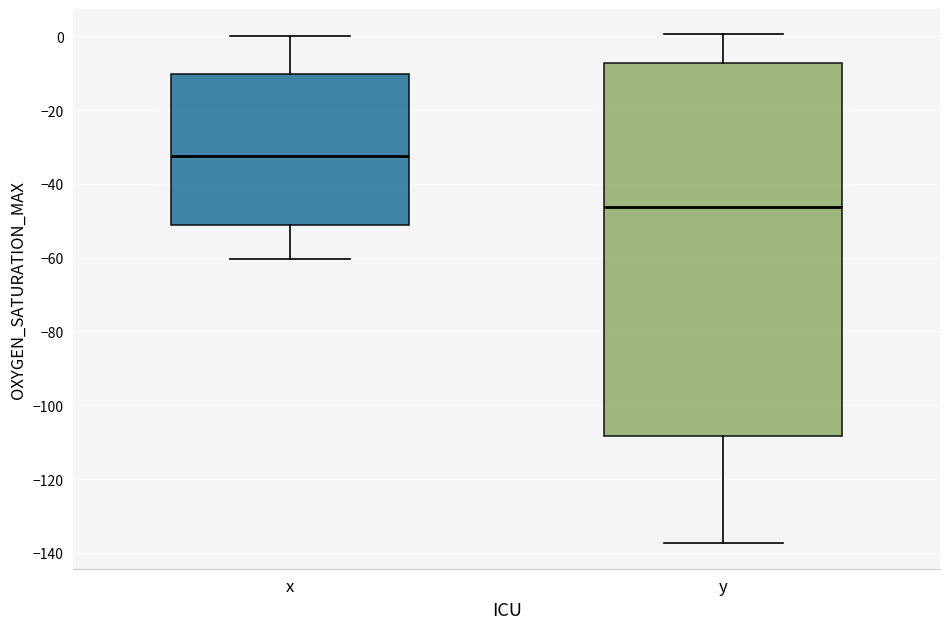

Which box's median line is the highest?

x